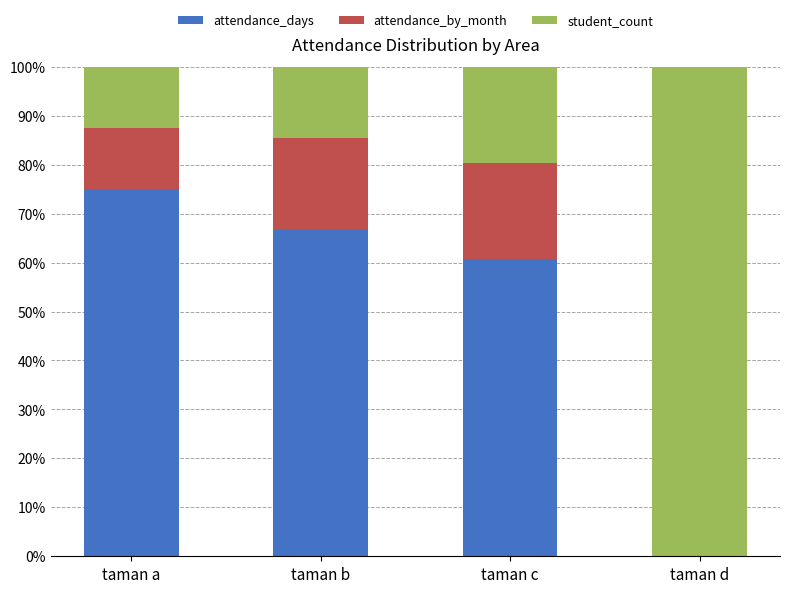

What is the total value across all series at taman c?

100.0